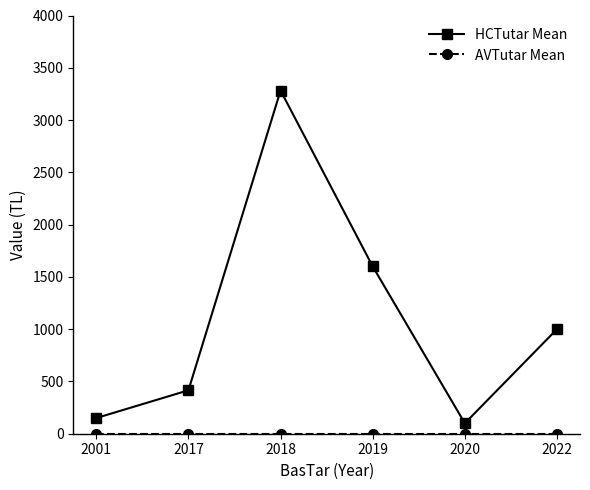

What is the value of the HCTutar Mean point at the 4th from the left?

1600.0